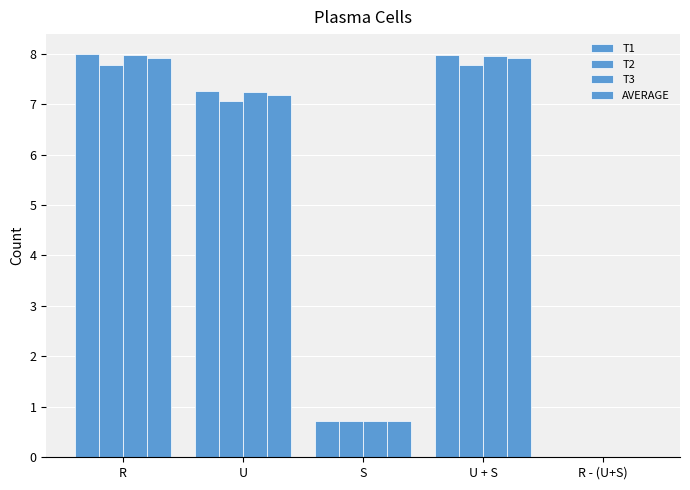

What is the label of the 2nd bar from the left?

U